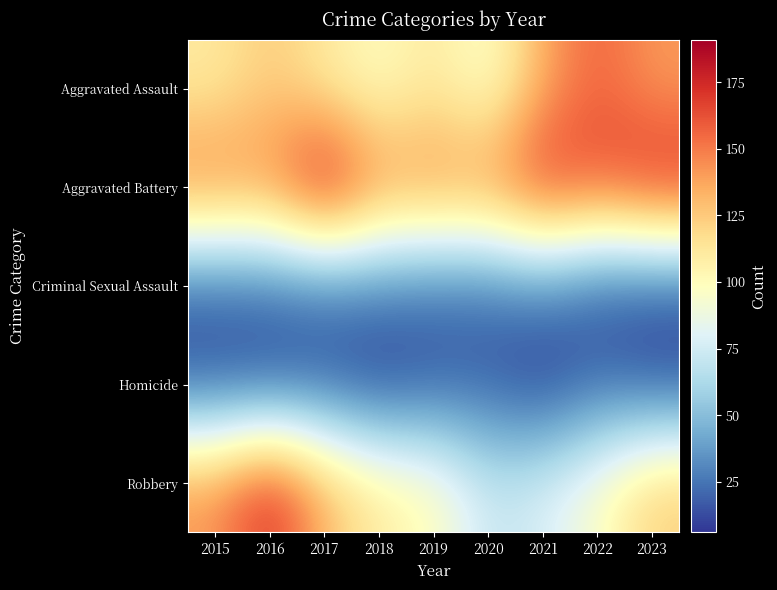

Reading left to right, transcribe all the data shown in this chart.

Aggravated Assault: 2015=110	2016=125	2017=110	2018=97	2019=112	2020=92	2021=136	2022=158	2023=140
Aggravated Battery: 2015=152	2016=146	2017=191	2018=147	2019=148	2020=147	2021=175	2022=163	2023=178
Criminal Sexual Assault: 2015=19	2016=22	2017=24	2018=28	2019=23	2020=23	2021=30	2022=16	2023=15
Homicide: 2015=15	2016=13	2017=16	2018=7	2019=15	2020=17	2021=6	2022=21	2023=13
Robbery: 2015=143	2016=177	2017=133	2018=110	2019=101	2020=71	2021=78	2022=96	2023=125